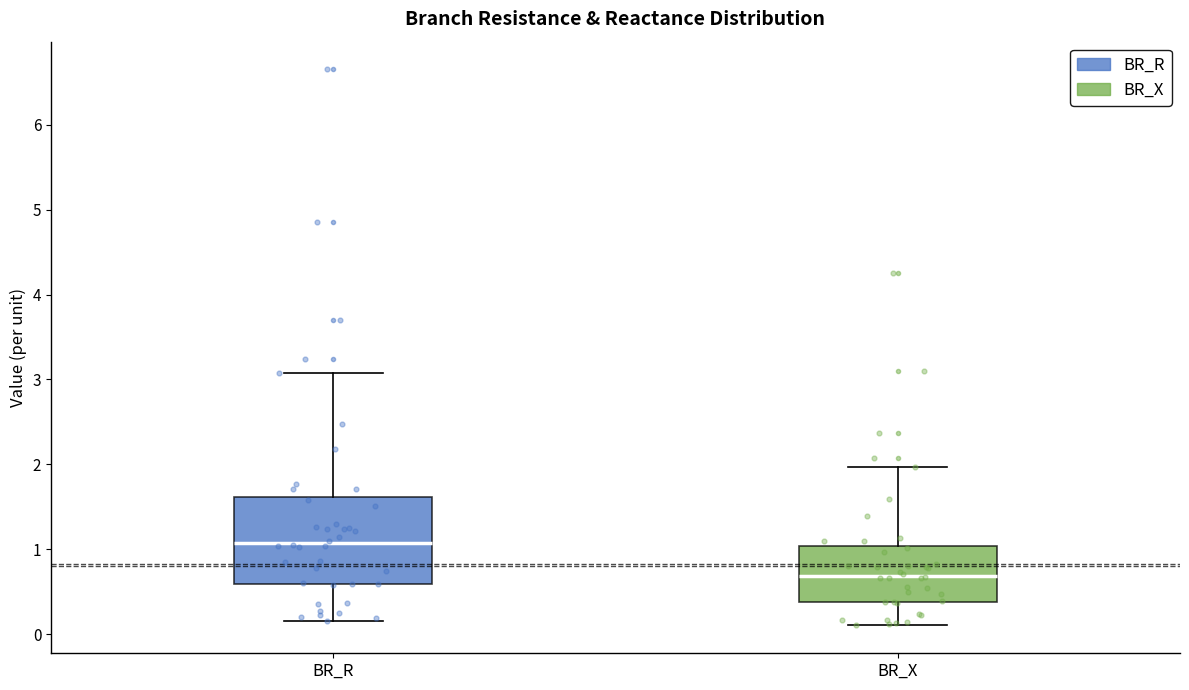

Which box's median line is the lowest?

BR_X